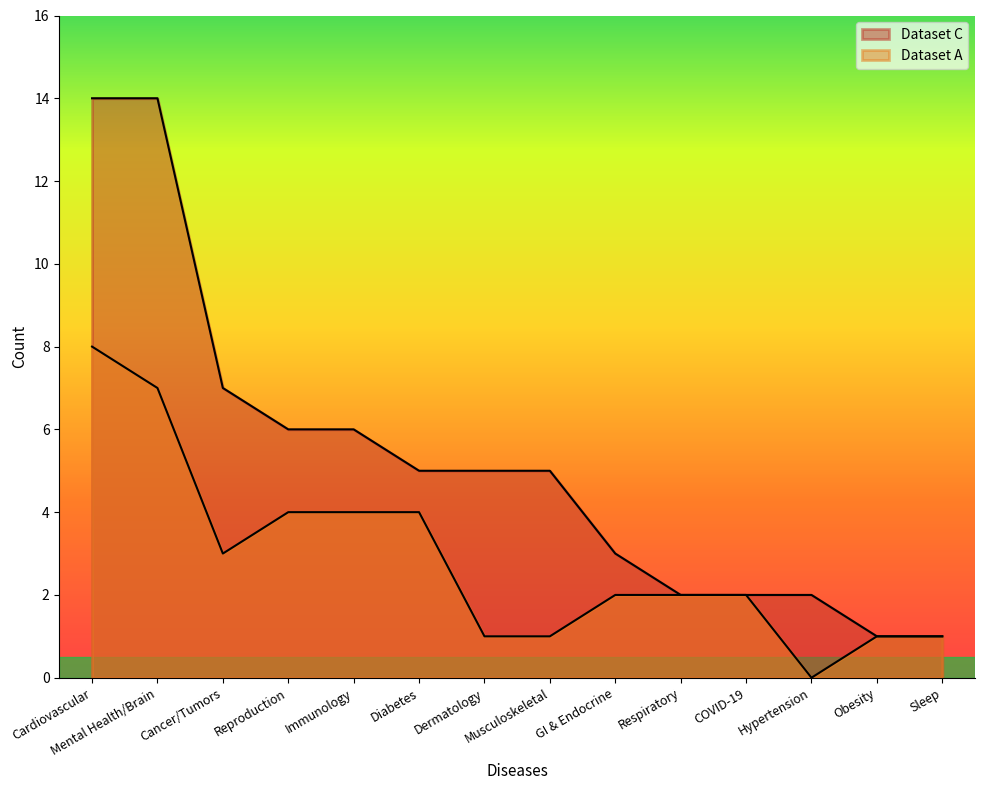

What is the sum of the Dataset C values at Diabetes and Musculoskeletal?

10